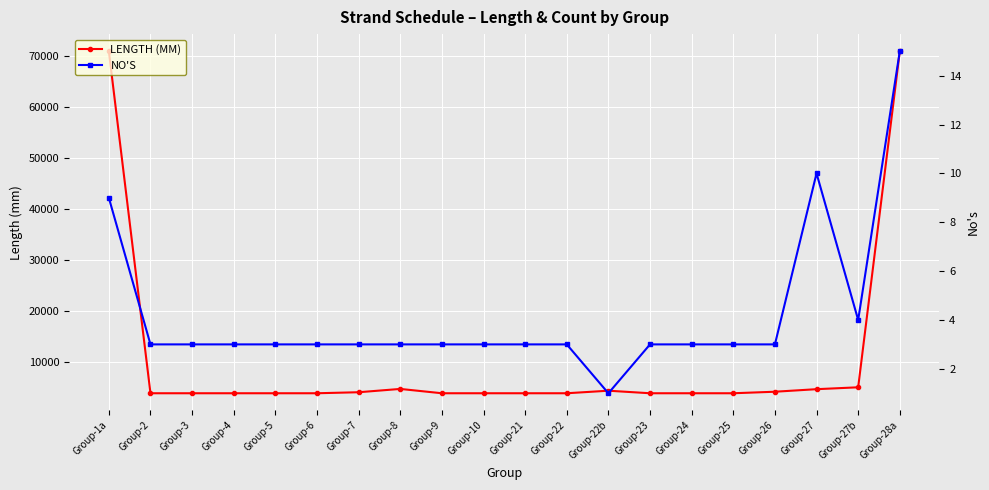

What is the sum of the NO'S values at Group-3 and Group-1a?

12